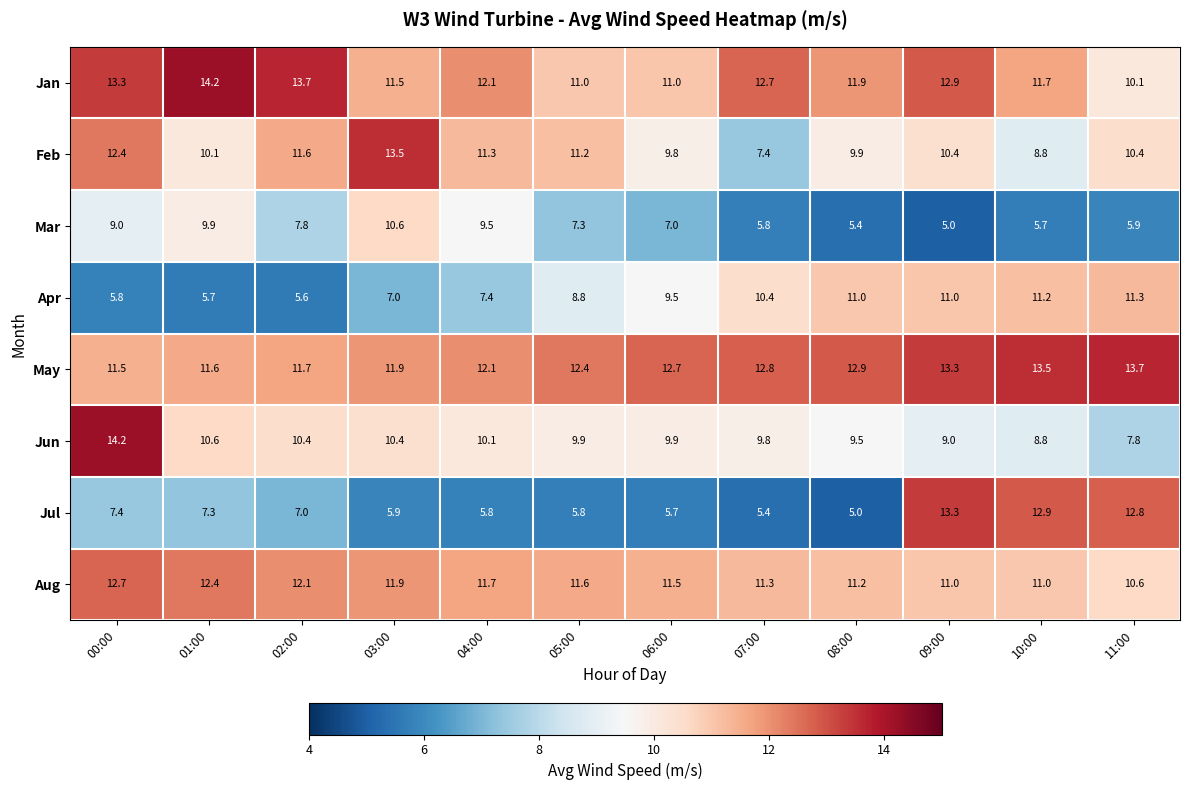

Is it true that Jul equals 3.4 at 05:00?

False